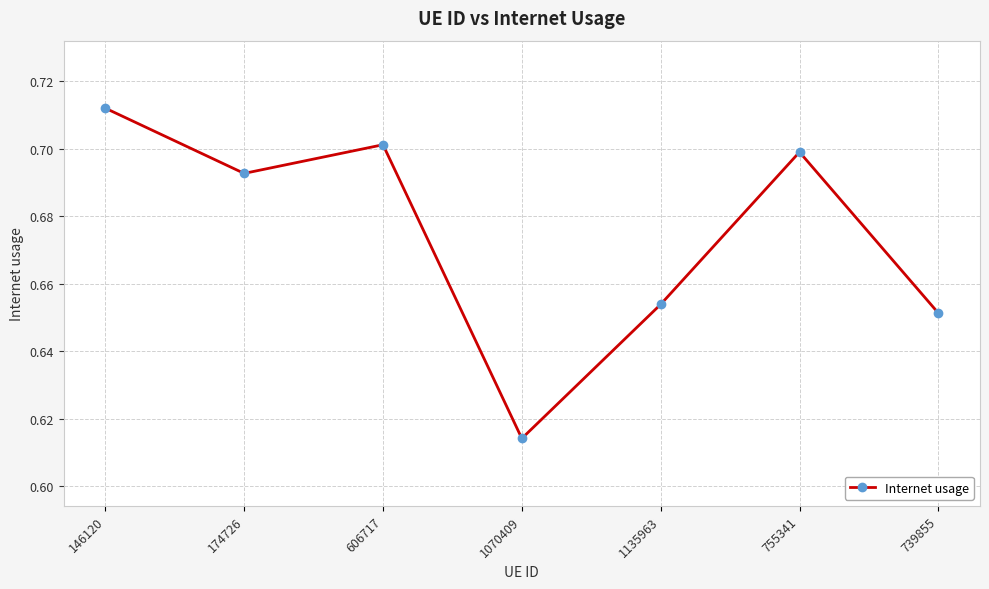

What is the label of the 6th point from the left?

755341